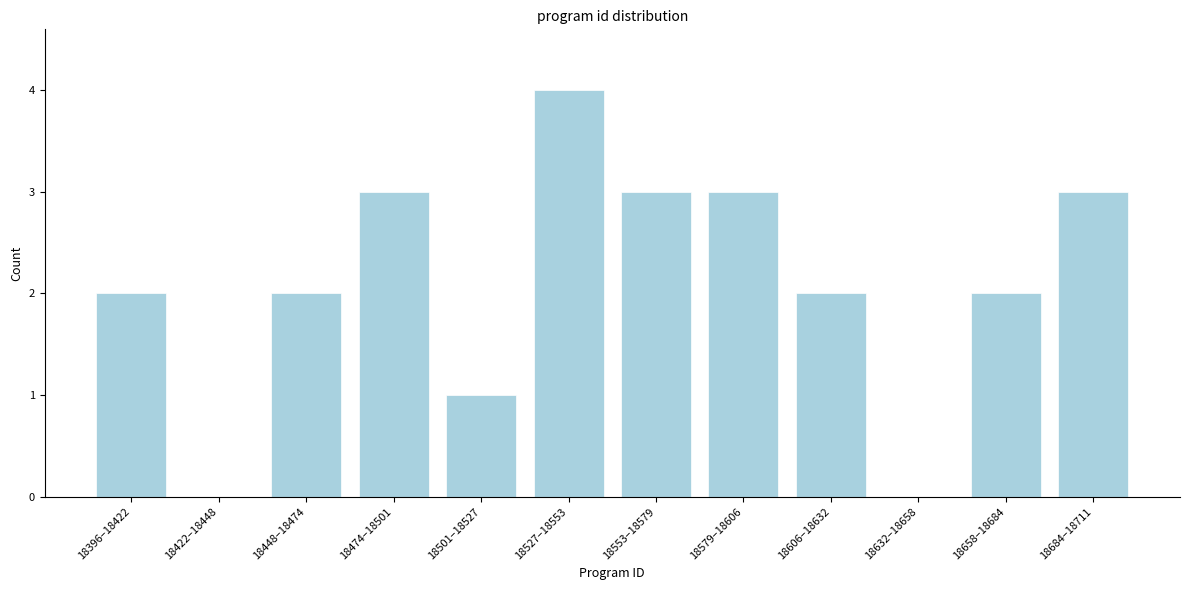

Reading left to right, list all the values displayed in this chart.

18396–18422=2	18422–18448=0	18448–18474=2	18474–18501=3	18501–18527=1	18527–18553=4	18553–18579=3	18579–18606=3	18606–18632=2	18632–18658=0	18658–18684=2	18684–18711=3